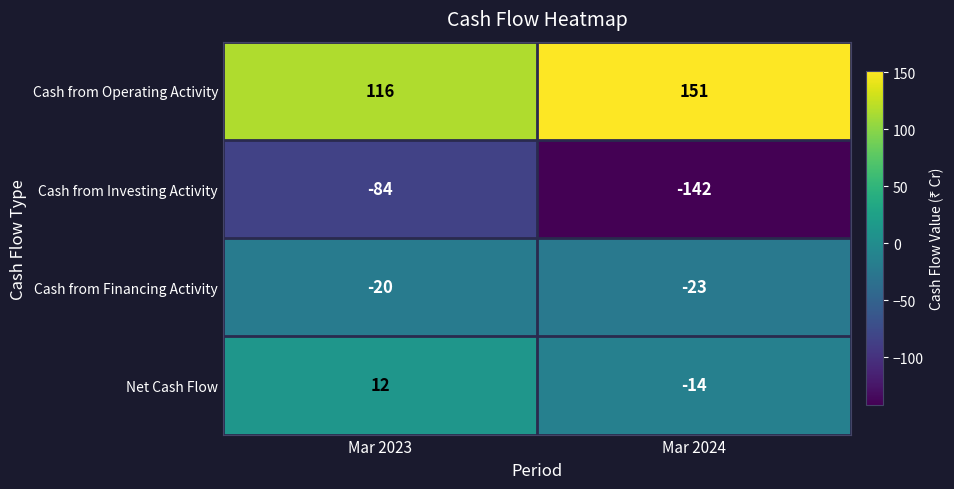

Rank the series at Mar 2023 from lowest to highest value.

Cash from Investing Activity, Cash from Financing Activity, Net Cash Flow, Cash from Operating Activity